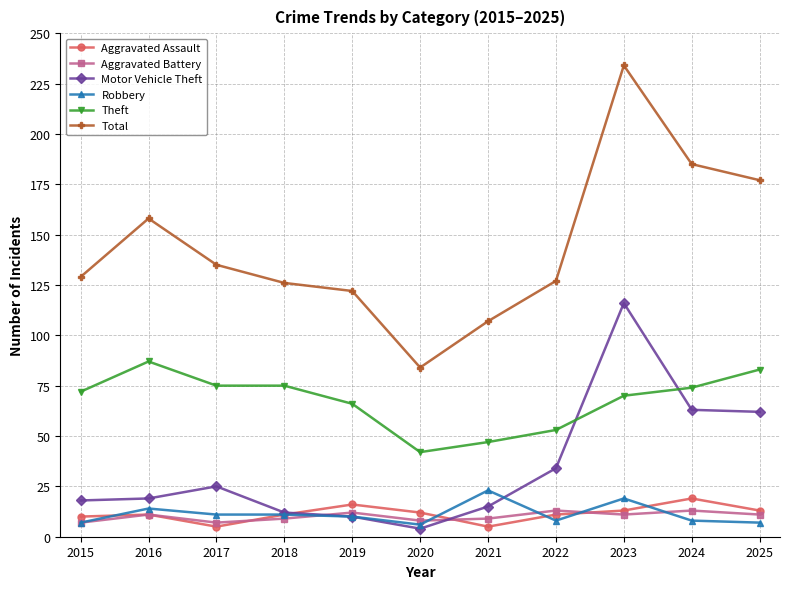

In Aggravated Assault, how many points are higher than both neighbors (excluding endpoints)?

3